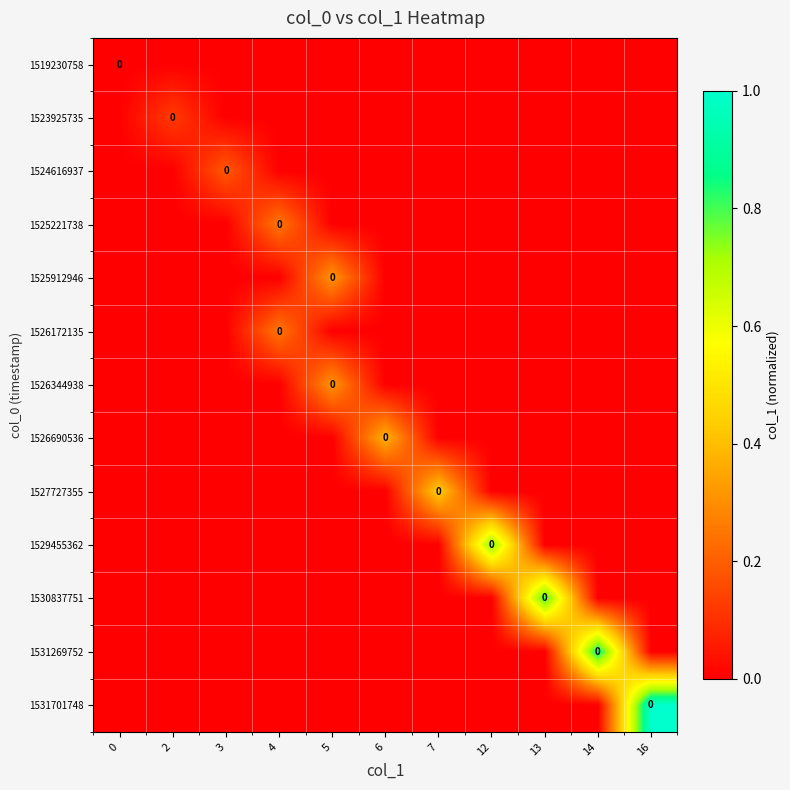

Which series has the largest range (max minus min)?

row_12